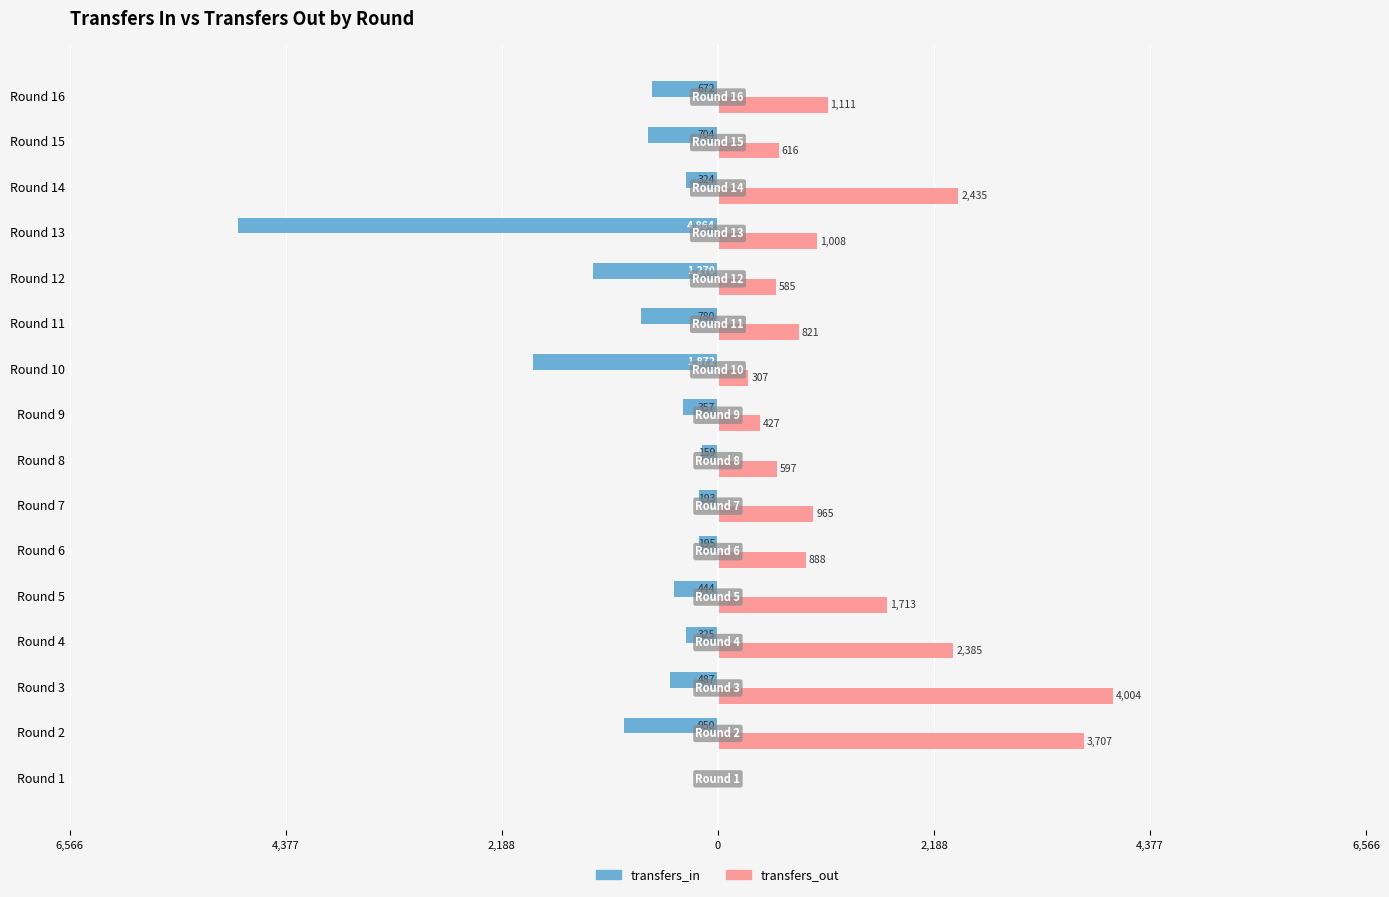

What is the label of the 8th bar from the right?

8